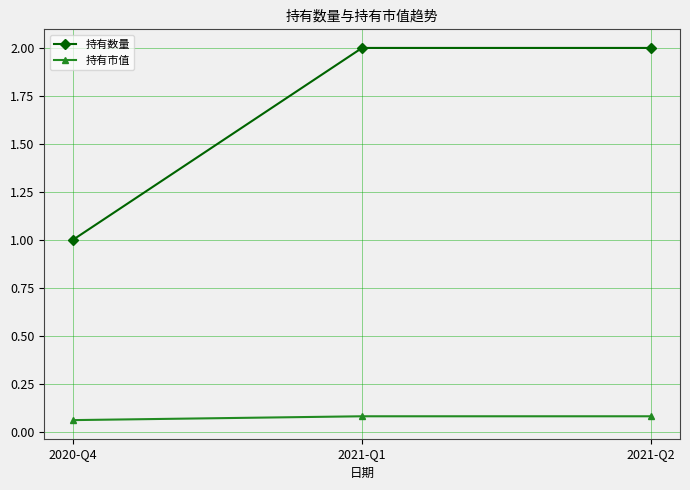

What is the sum of all 持有数量 values?

5.0